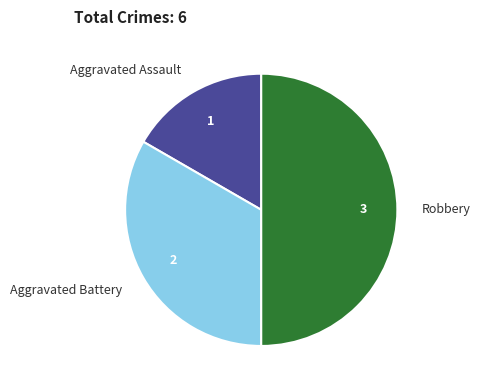

Which has a higher value, Aggravated Battery or Robbery?

Robbery